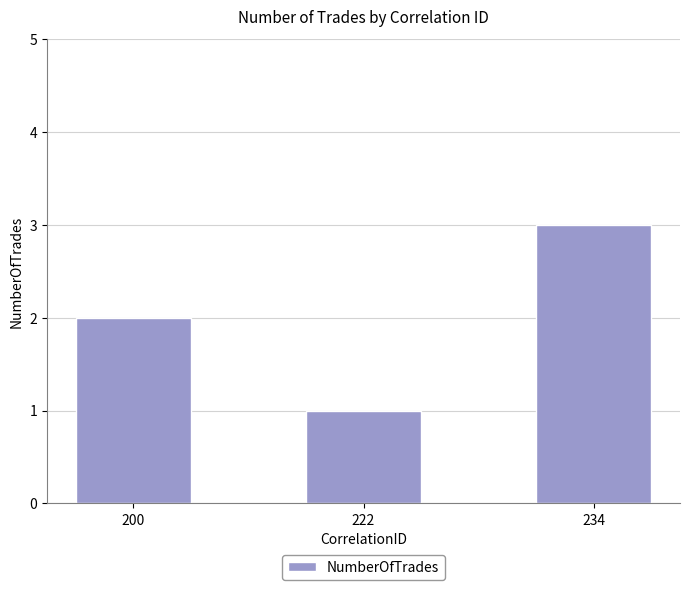

What is the greatest value displayed?

3